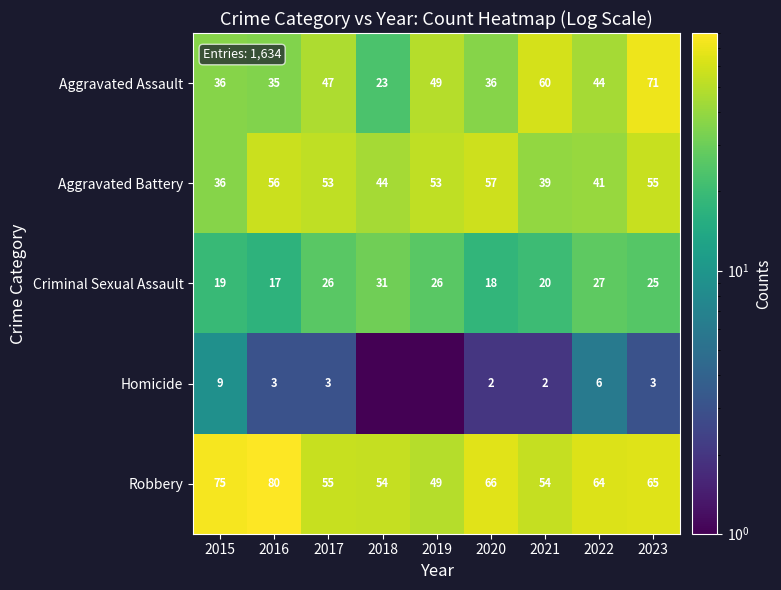

What is the maximum value for Criminal Sexual Assault?

31.0